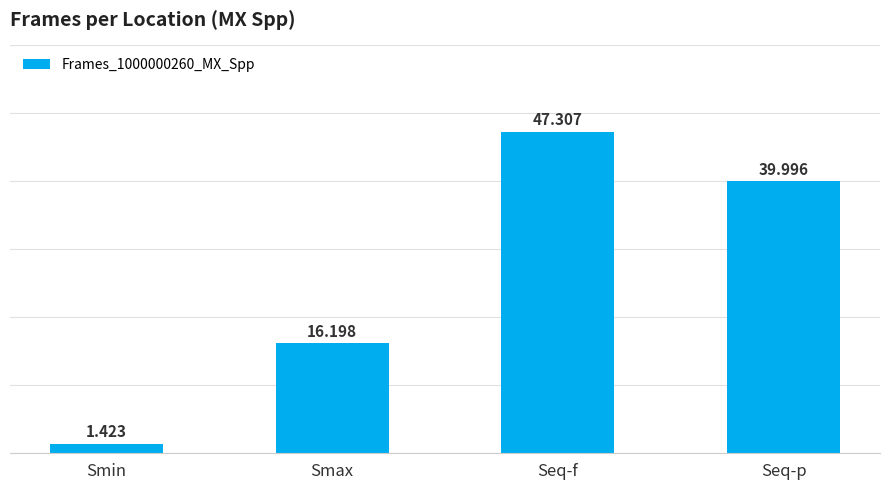

At which category does the chart reach its minimum across all series?

Smin